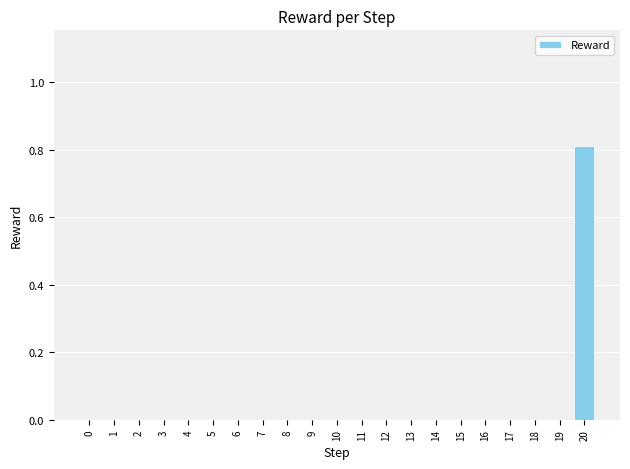

The value at 5 is -0.6. True or false?

False